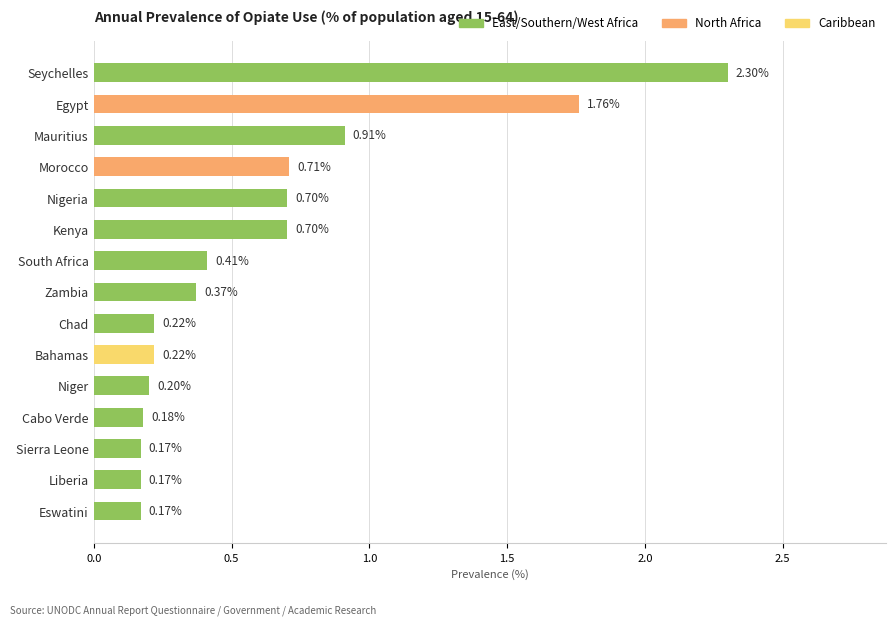

What is the sum of the values at Zambia and Niger?

0.6